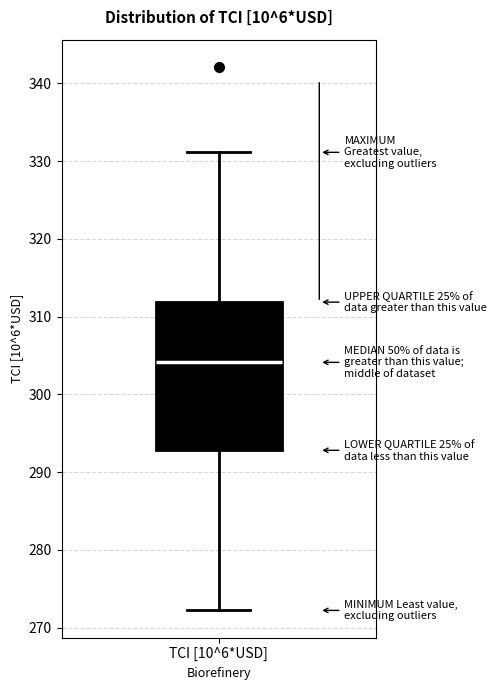

Transcribe this box plot: give where the median line is, the range the box spans, and where the two whiskers end, as read against the y-axis. The values are not printed on the chart, so give them approximately, as read against the axis.

median 304, box 293 to 312, whiskers 272 to 331